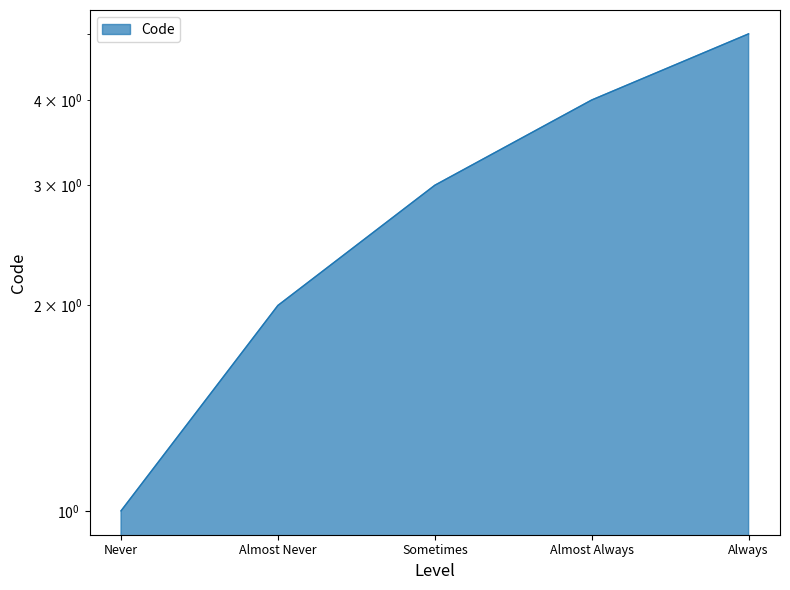

Rank the categories by value from highest to lowest.

Always, Almost Always, Sometimes, Almost Never, Never